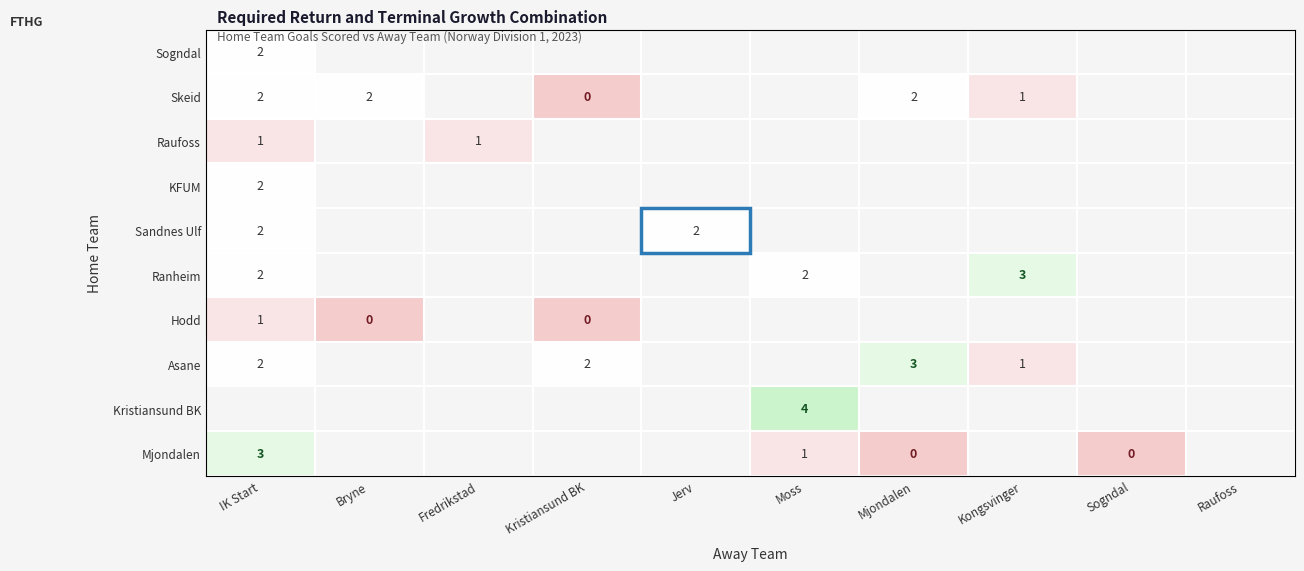

Which label corresponds to the largest value in the chart?

Moss